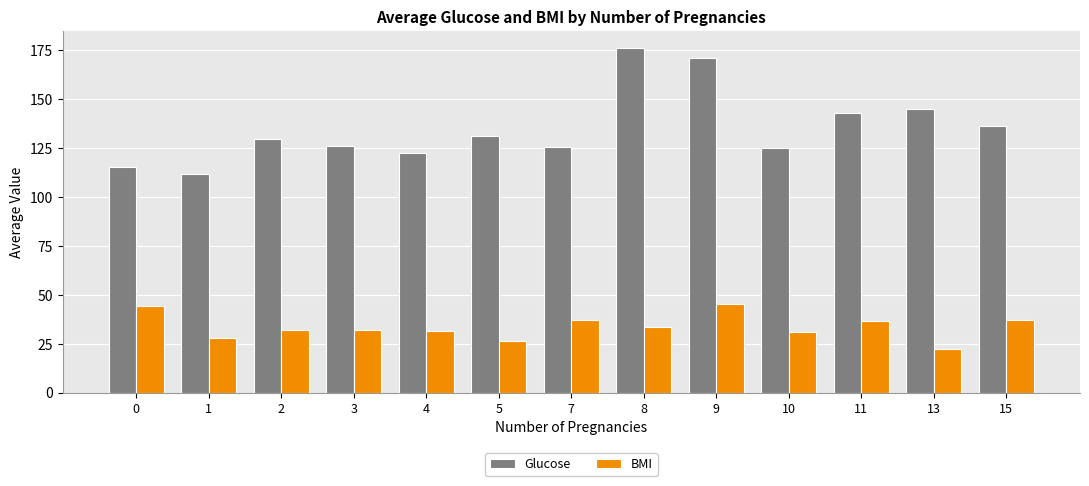

Which series has the largest range (max minus min)?

Glucose